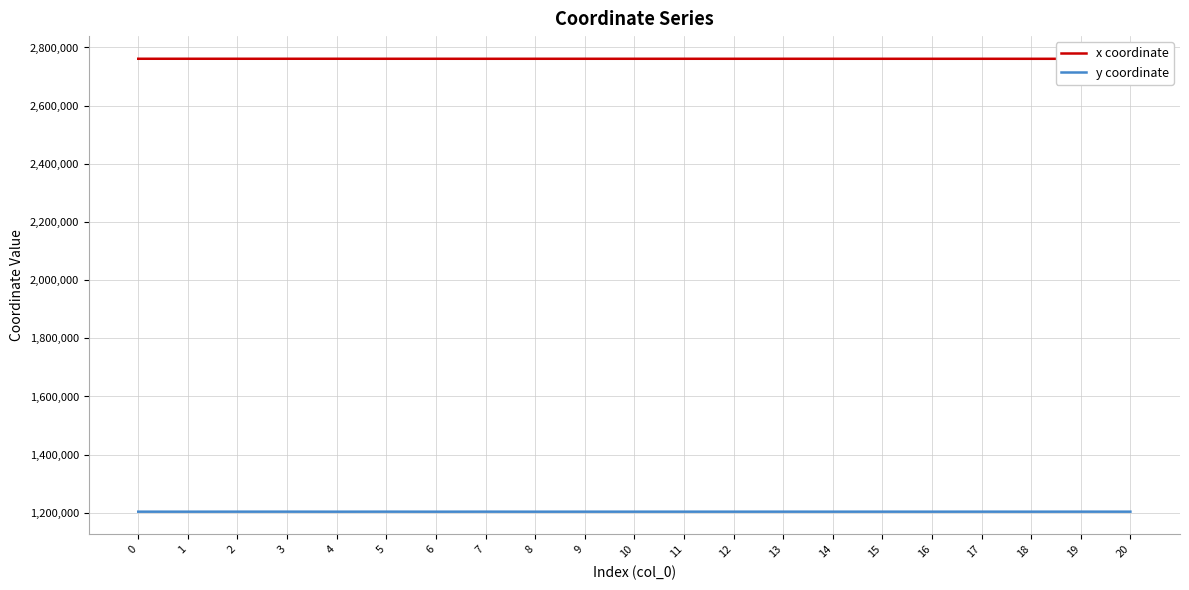

The value of x coordinate at 12 is 944647.5. True or false?

False